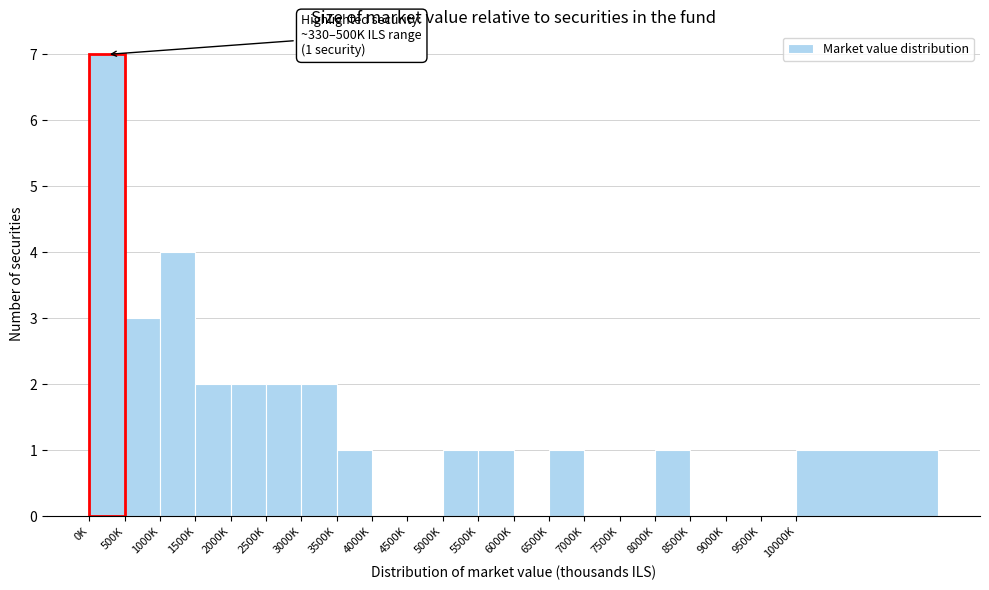

Reading left to right, list all the values displayed in this chart.

0K=7	500K=3	1000K=4	1500K=2	2000K=2	2500K=2	3000K=2	3500K=1	4000K=0	4500K=0	5000K=1	5500K=1	6000K=0	6500K=1	7000K=0	7500K=0	8000K=1	8500K=0	9000K=0	9500K=0	10000K=1